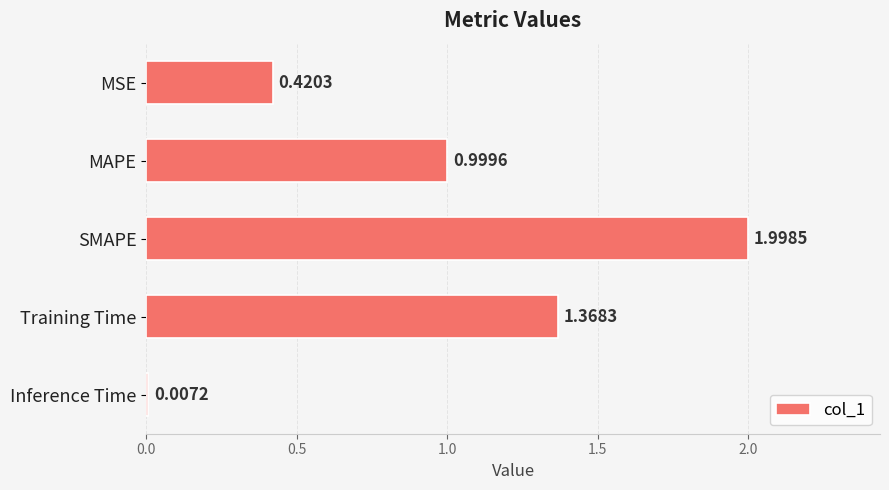

What is the average value?

1.0